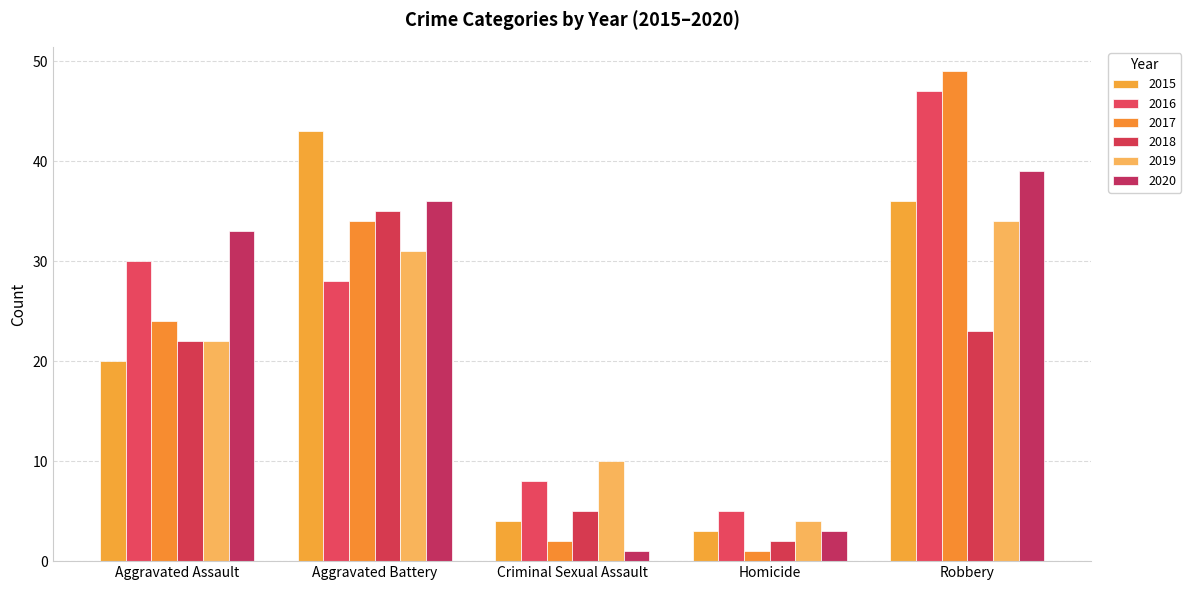

What is the total value across all series at Criminal Sexual Assault?

30